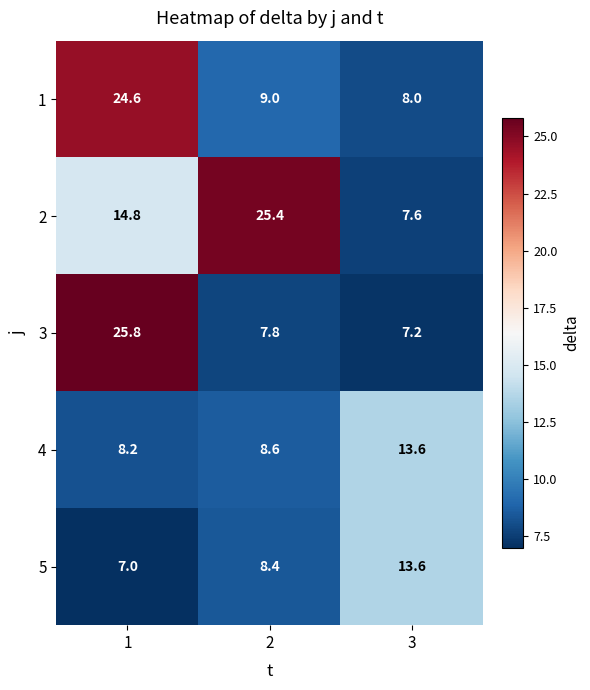

The 4 series shows 18.9 at 3. True or false?

False